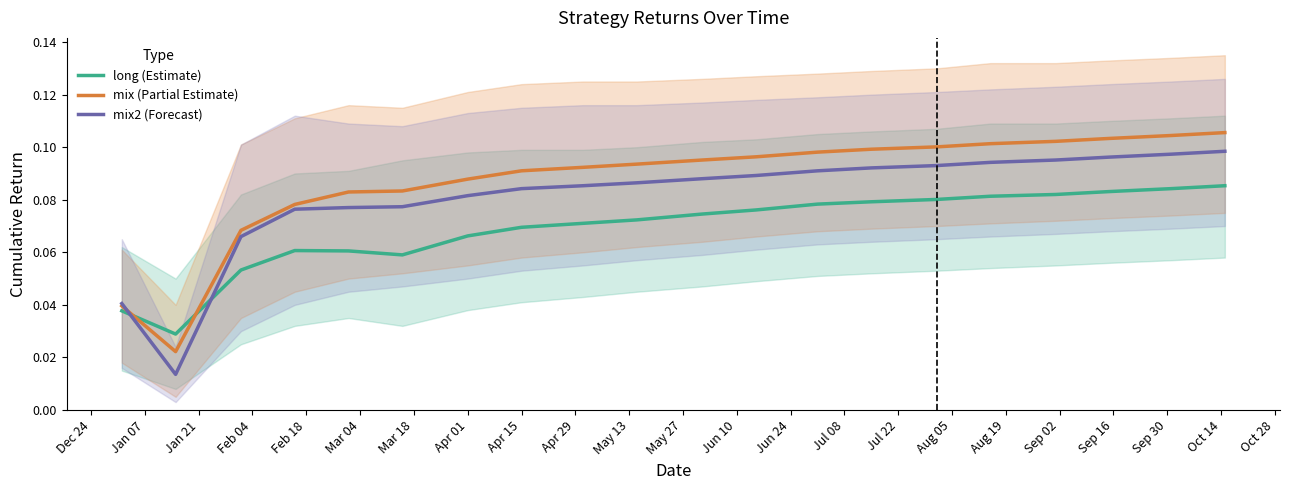

After their last crossing, which series has the higher values: mix2 (Forecast) or long (Estimate)?

mix2 (Forecast)